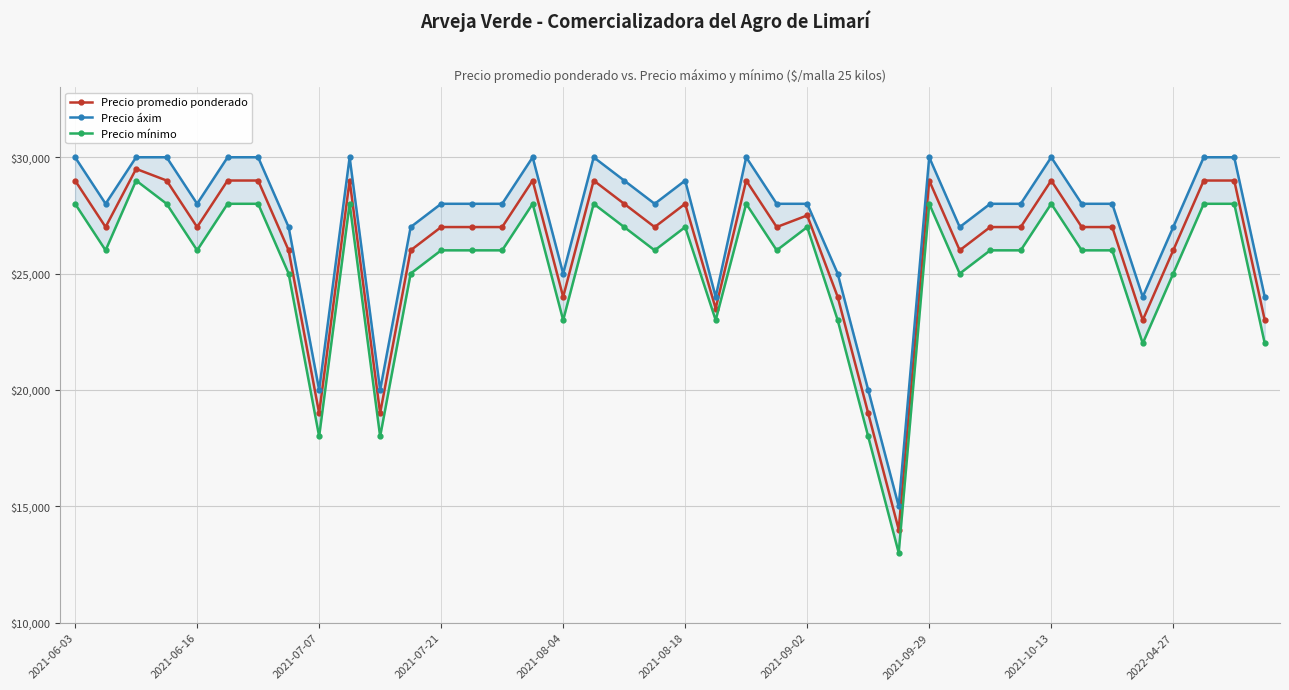

Which series has the largest range (max minus min)?

Precio mínimo